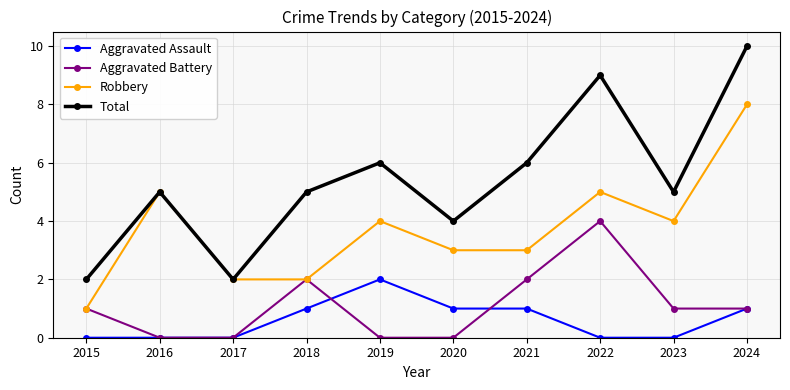

At 2023, list the series in order from largest to smallest.

Total, Robbery, Aggravated Battery, Aggravated Assault